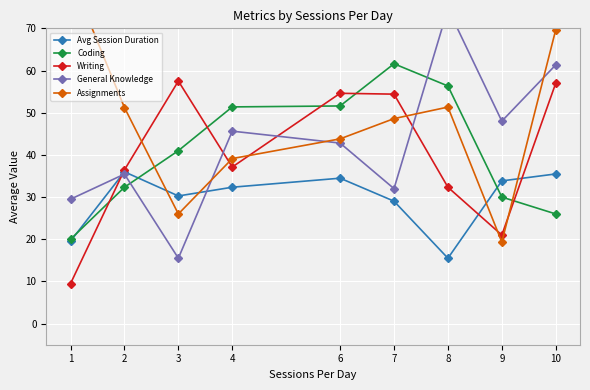

Reading right to left, what are all the values shown in this chart?

Avg Session Duration: 10=35.5	9=33.8	8=15.5	7=29.0	6=34.5	4=32.3	3=30.3	2=36.0	1=19.6
Coding: 10=26.0	9=30.0	8=56.3	7=61.6	6=51.6	4=51.4	3=41.0	2=32.3	1=20.0
Writing: 10=57.0	9=21.0	8=32.3	7=54.4	6=54.6	4=37.1	3=57.5	2=36.4	1=9.5
General Knowledge: 10=61.3	9=48.0	8=74.7	7=32.0	6=42.8	4=45.6	3=15.5	2=35.4	1=29.5
Assignments: 10=69.7	9=19.3	8=51.3	7=48.6	6=43.8	4=39.1	3=26.0	2=51.2	1=82.5